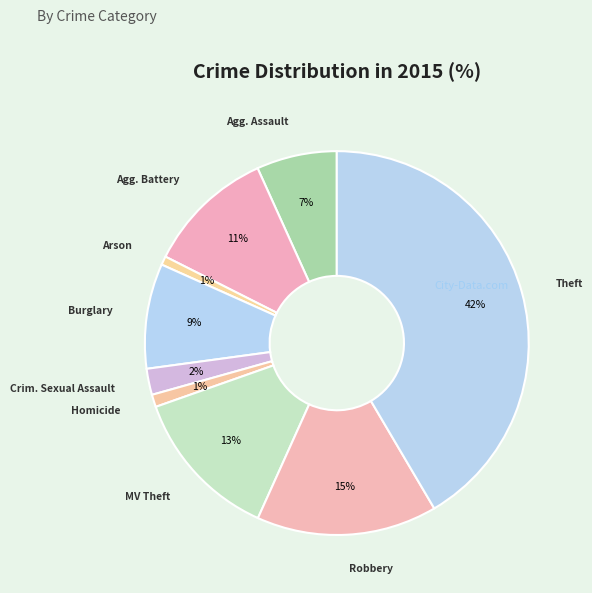

Which slice is the largest?

Theft